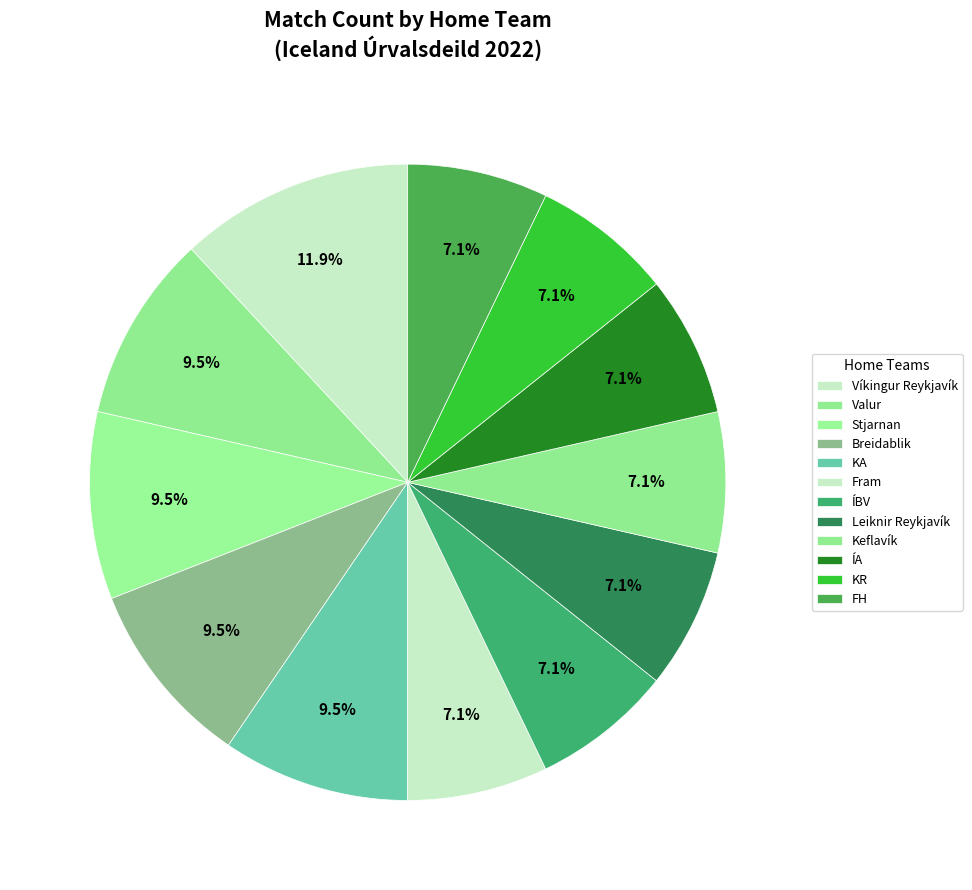

What portion of the pie excludes Keflavík?

92.9%